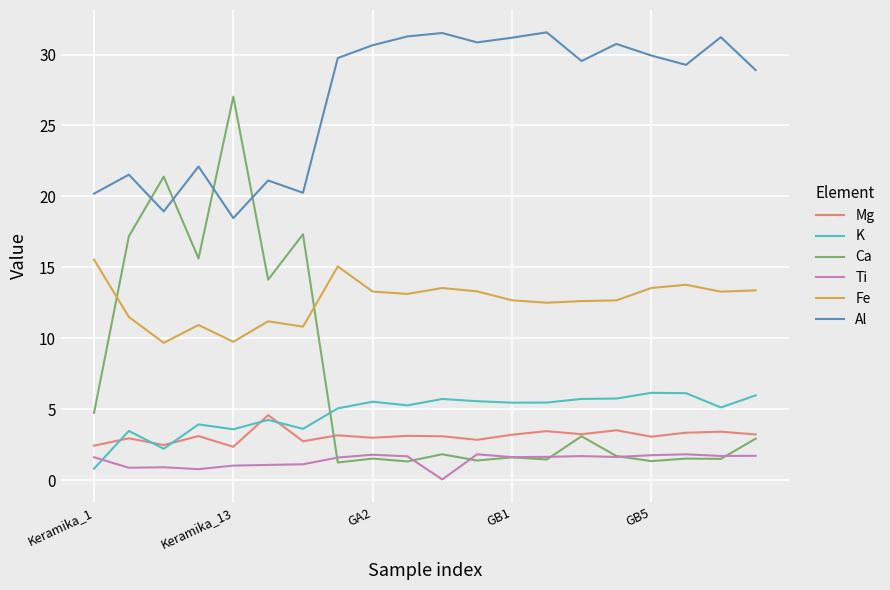

Which series has the largest total across all categories?

Al